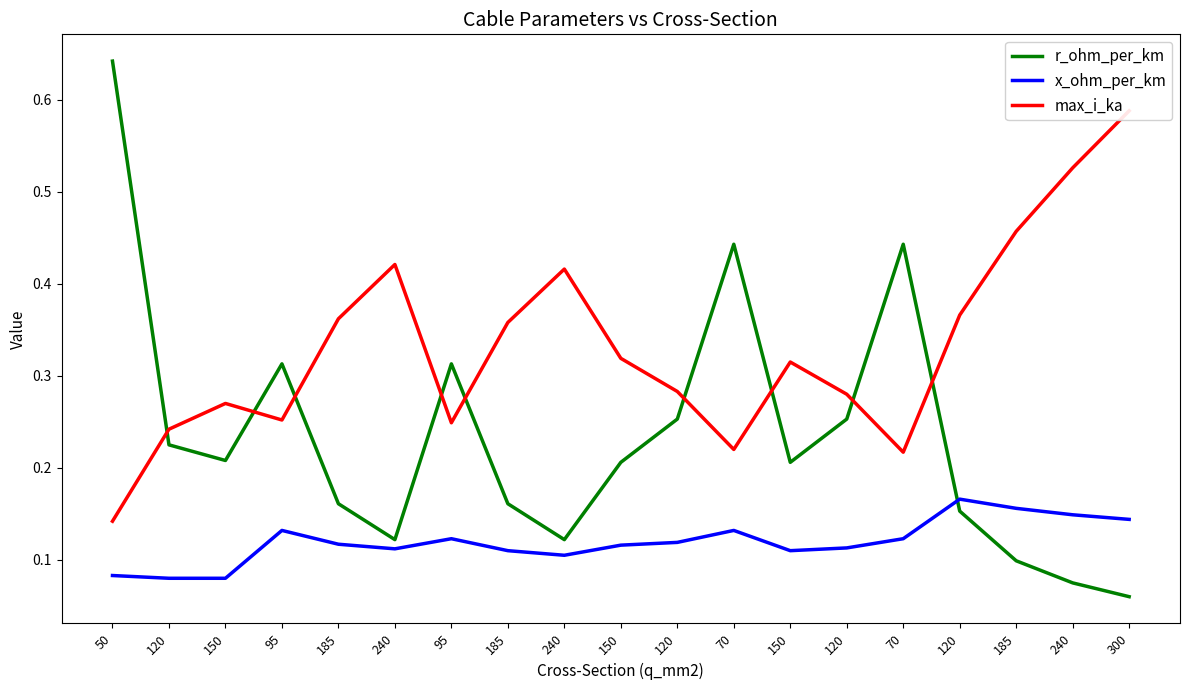

Between 95 and 120, which is larger?

95